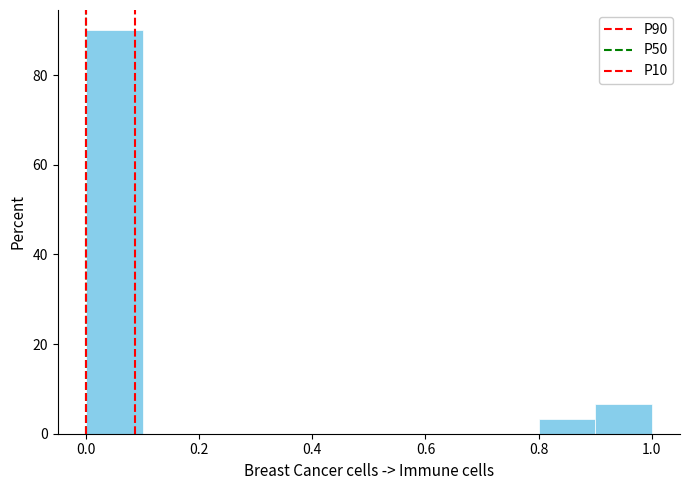

Reading left to right, list every bar in this chart as the range it spans on the x-axis followed by its height. The values are not printed on the chart, so give them approximately, as read against the axis.

0.0 to 0.1: 90
0.1 to 0.2: 0
0.2 to 0.3: 0
0.3 to 0.4: 0
0.4 to 0.5: 0
0.5 to 0.6: 0
0.6 to 0.7: 0
0.7 to 0.8: 0
0.8 to 0.9: 4
0.9 to 1.0: 6